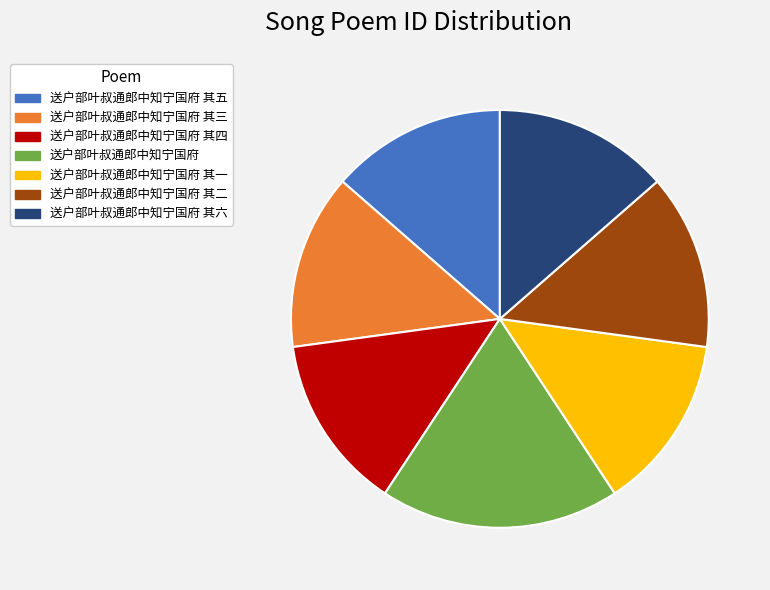

True or false: 送户部叶叔通郎中知宁国府 accounts for 19% of the total.

True